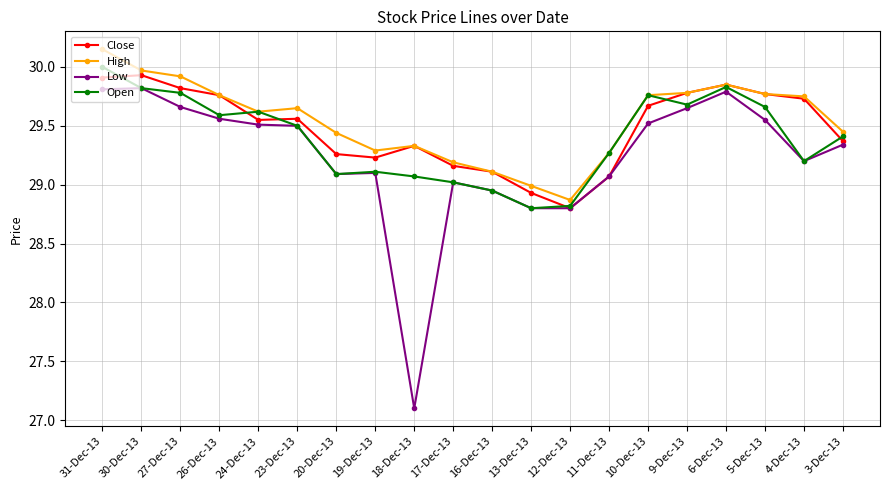

The value of High at 20-Dec-13 is 29.4. True or false?

True